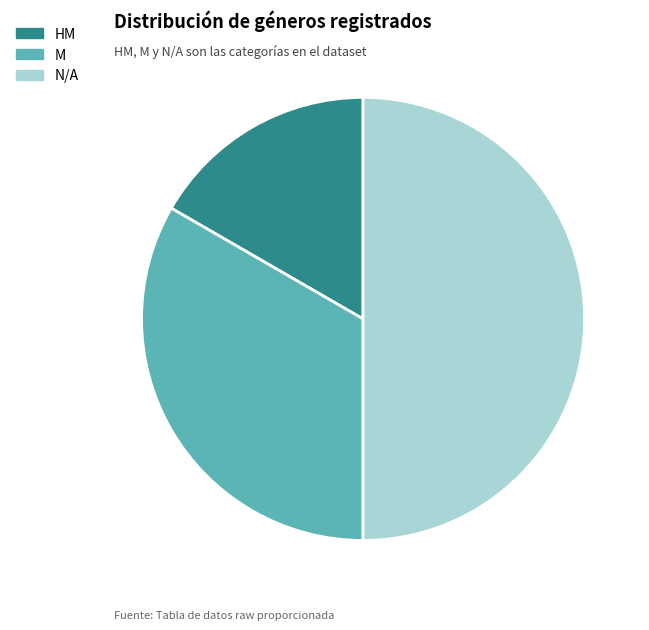

Is it true that HM is 31% of the pie?

False